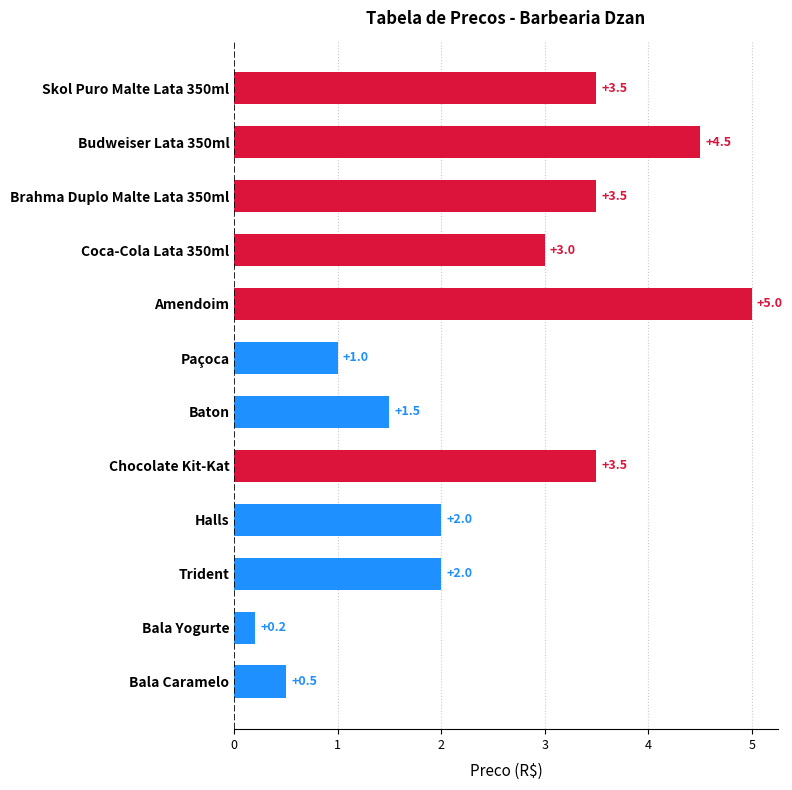

Reading top to bottom, transcribe all the data shown in this chart.

3.5	4.5	3.5	3.0	5.0	1.0	1.5	3.5	2.0	2.0	0.2	0.5